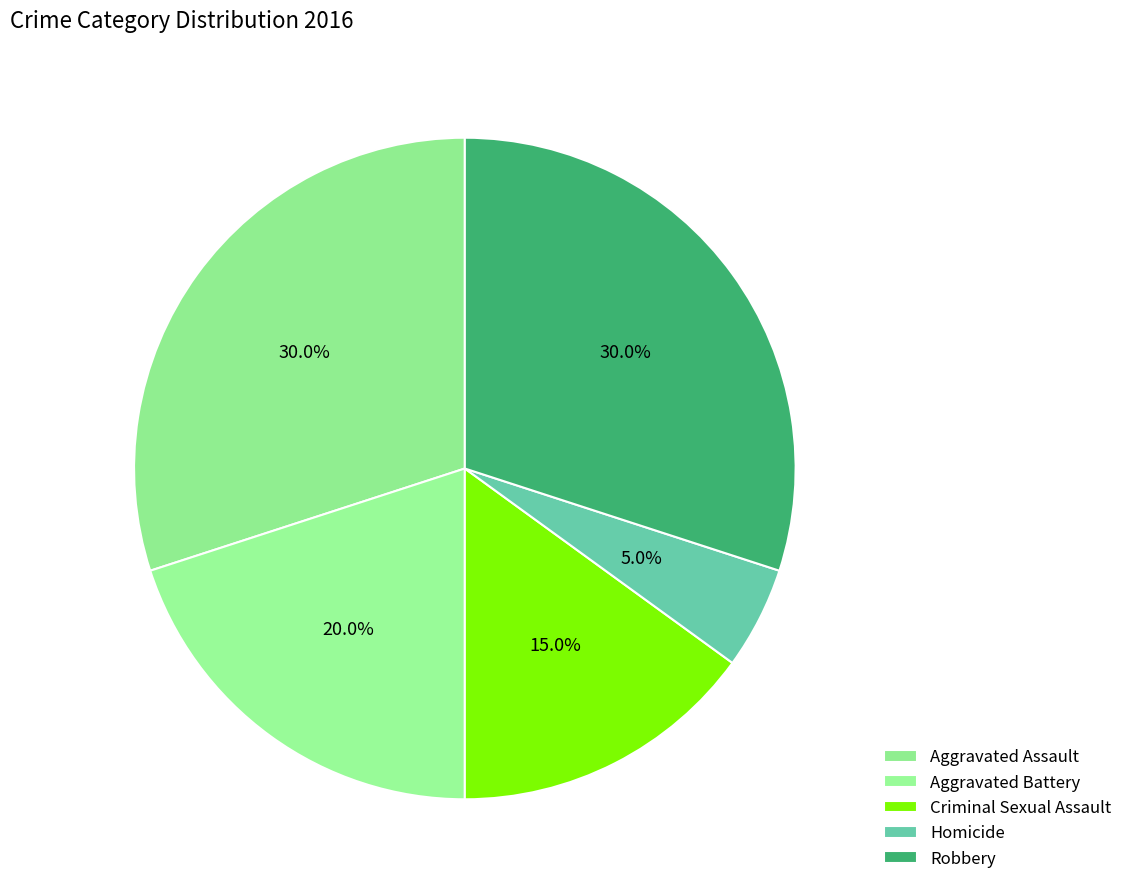

Which slice is the largest?

Aggravated Assault